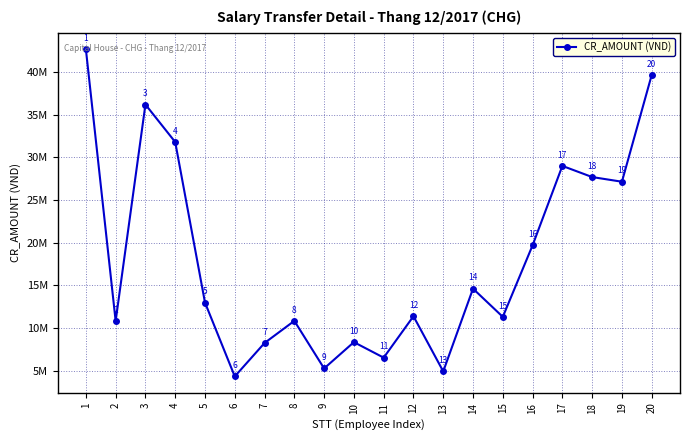

Is this an area chart (filled region under the line)?

No